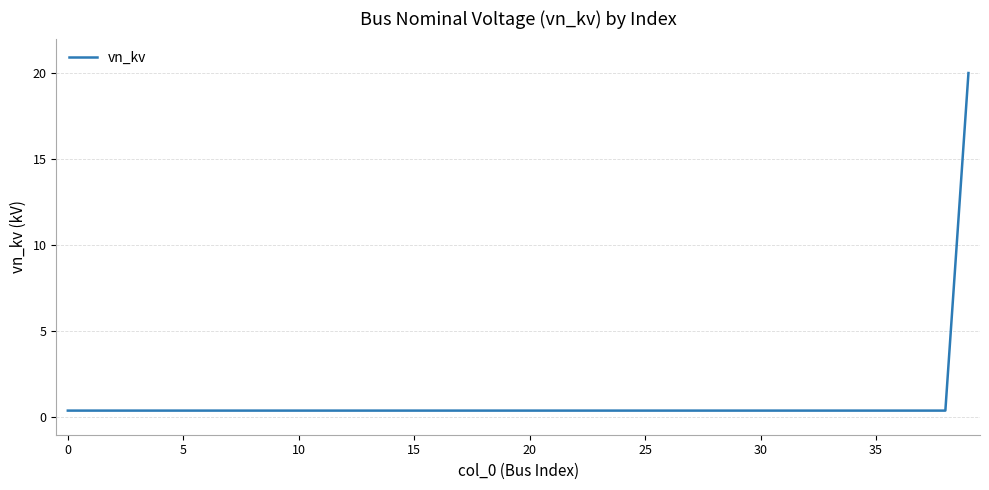

What is the difference between the maximum and minimum values?

19.6